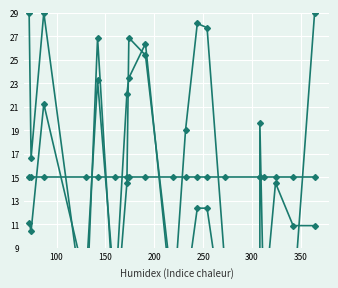

The locY series shows 41.0 at 400. True or false?

False